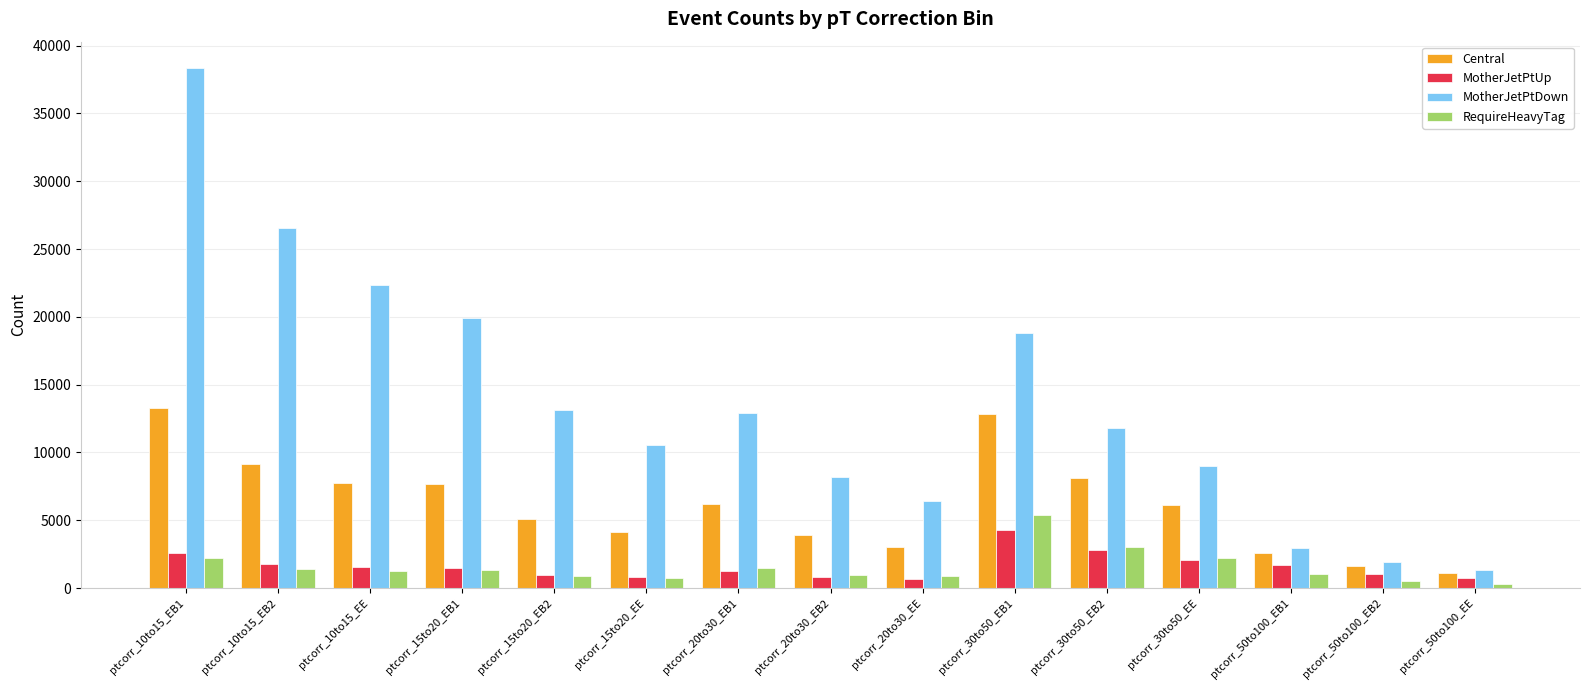

How many values in the MotherJetPtDown series are below 11813?

7